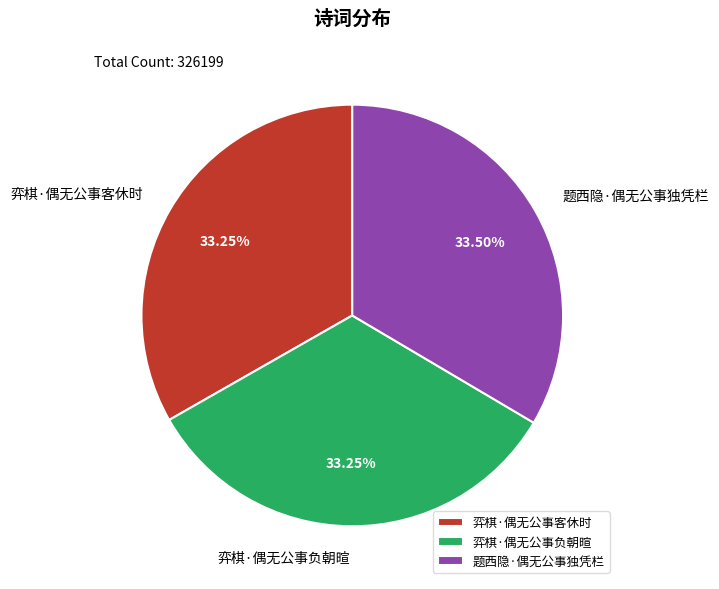

The 弈棋·偶无公事客休时 slice represents 23% of the pie. True or false?

False